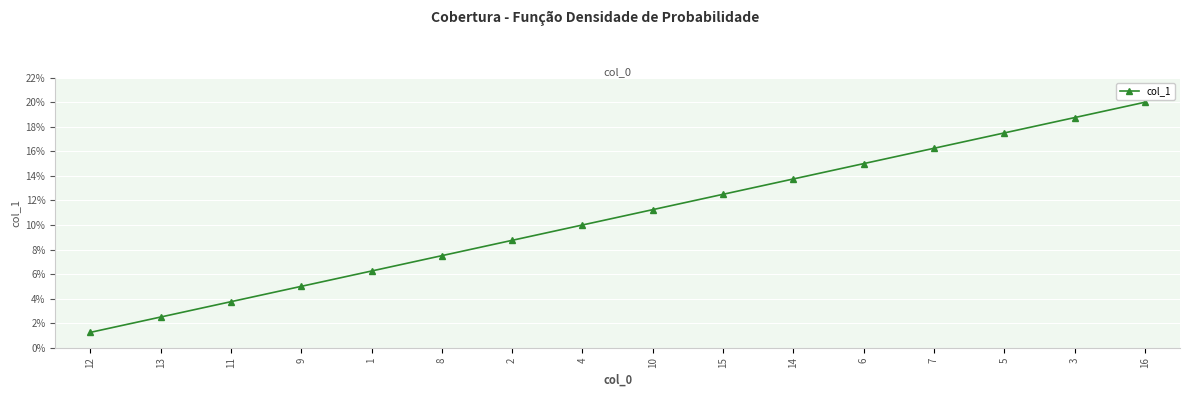

Is it true that the value at 16 is 8.7?

False